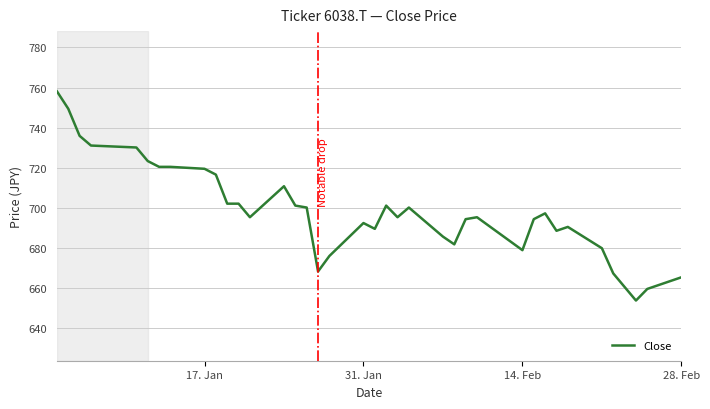

What is the difference between the second highest and second lowest values?

89.8